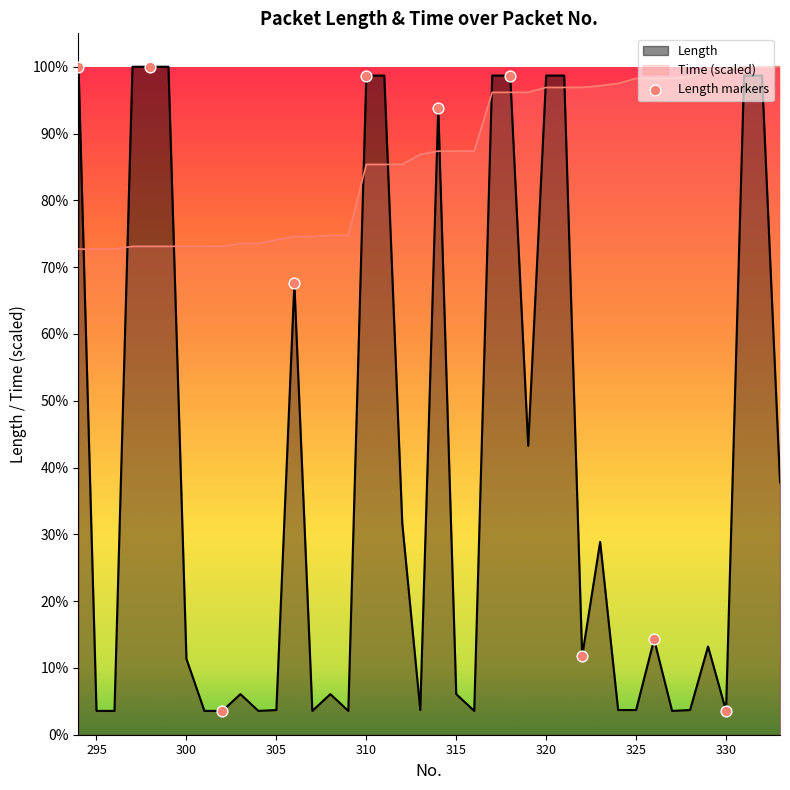

Which series has the widest spread of Y values?

Length